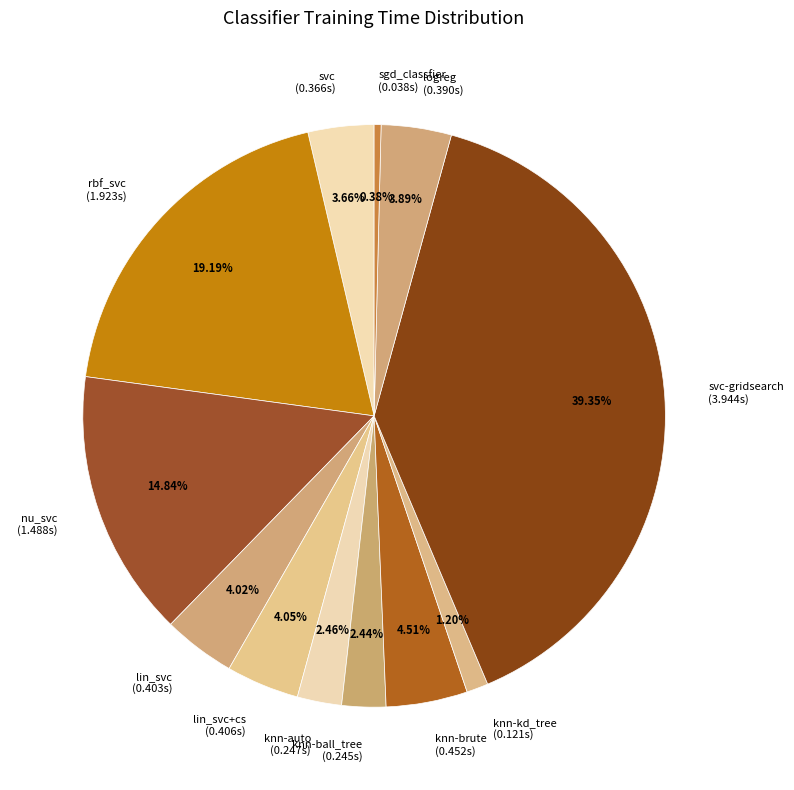

Is there a majority slice in this chart?

No